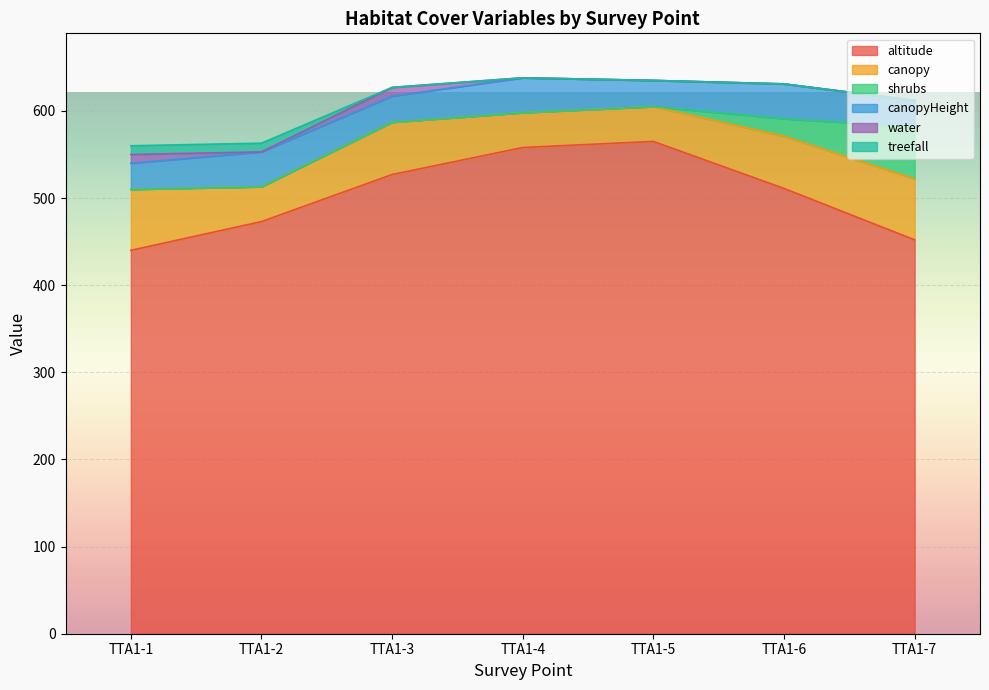

At TTA1-2, list the series in order from smallest to largest.

shrubs, water, treefall, canopy, canopyHeight, altitude